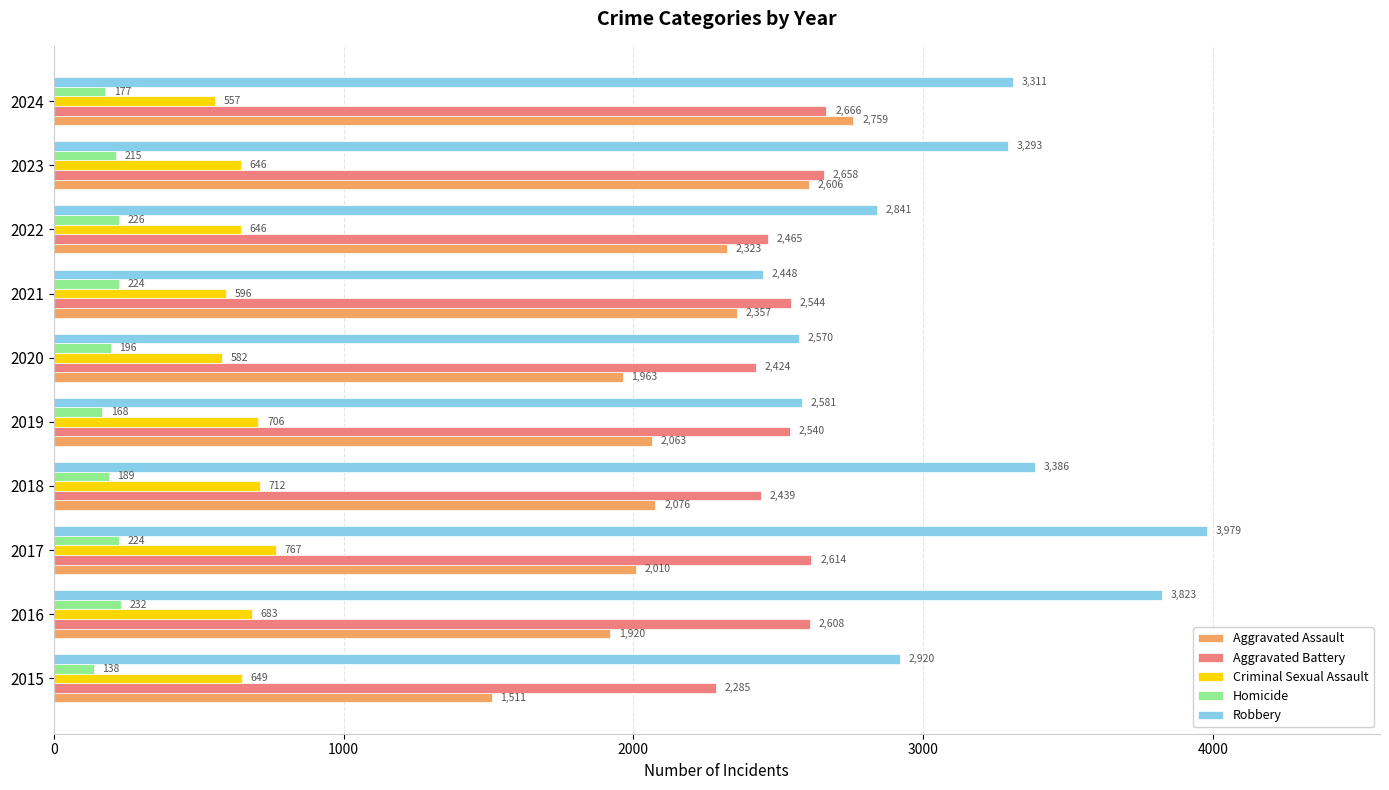

The Aggravated Assault series shows 2357 at 2021. True or false?

True